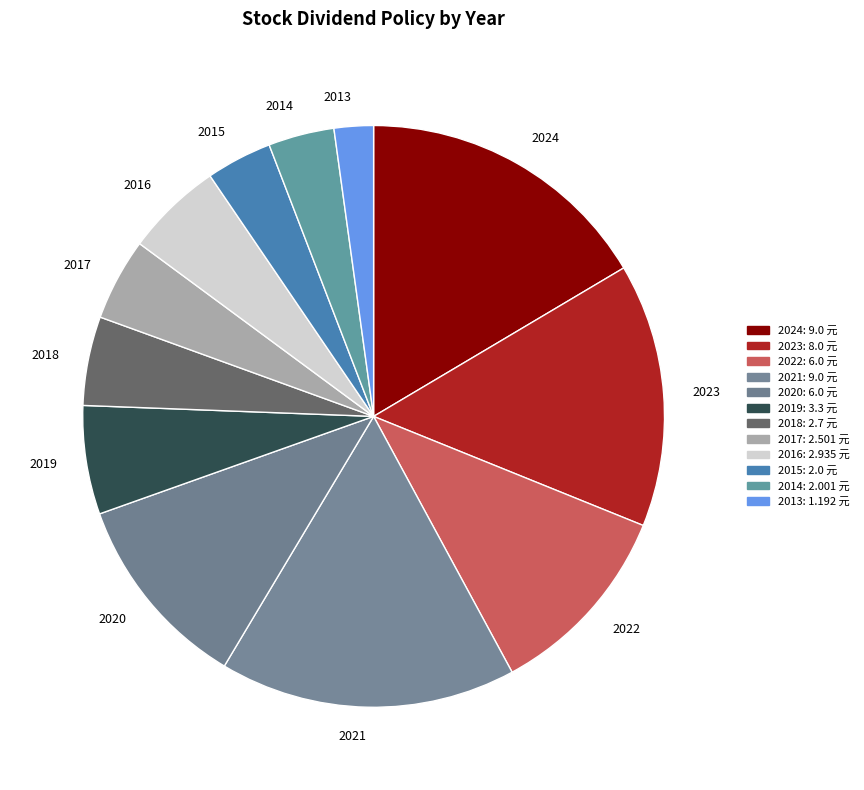

Count the number of slices in the pie.

12